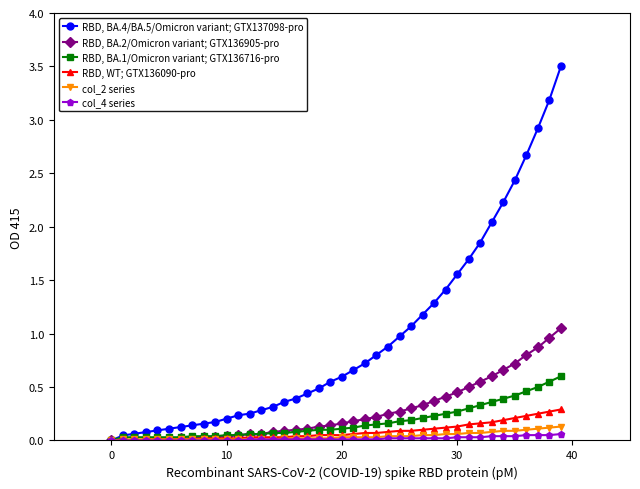

Which series has the largest total across all categories?

RBD, BA.4/BA.5/Omicron variant; GTX137098-pro